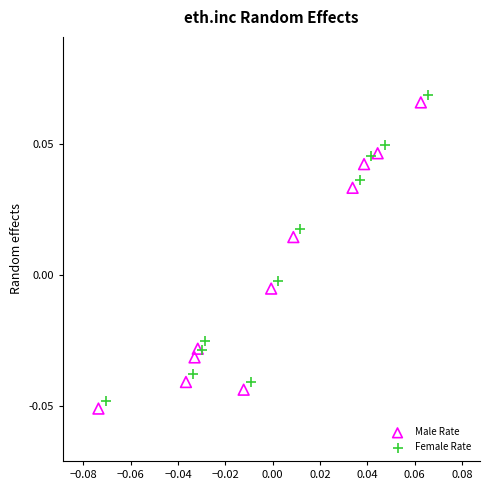

What are all the series names shown in the legend?

Male Rate, Female Rate